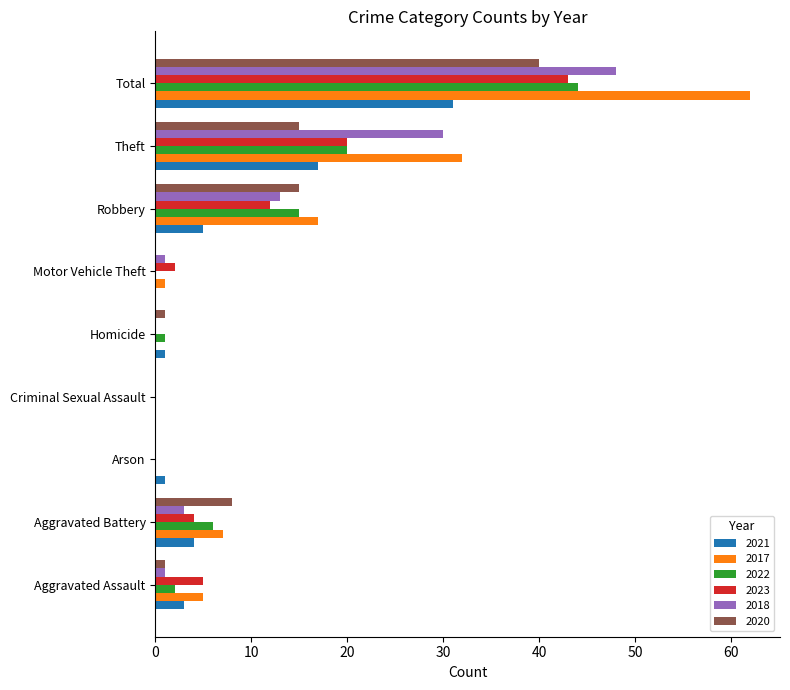

True or false: 2018 has a value of 30 at Total.

False